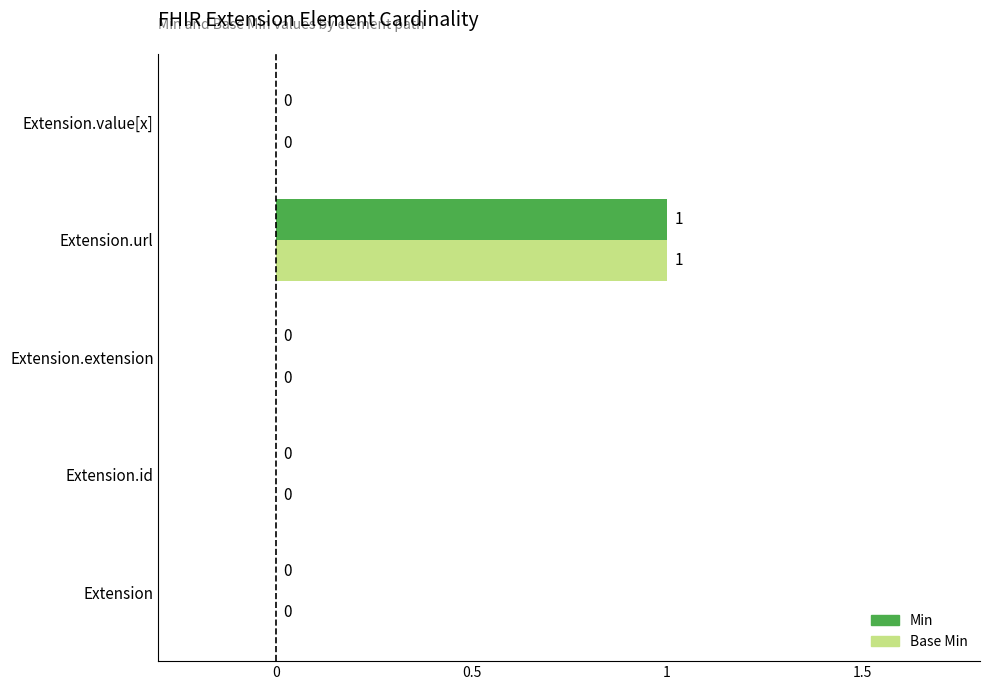

What are all the series names shown in the legend?

Min, Base Min